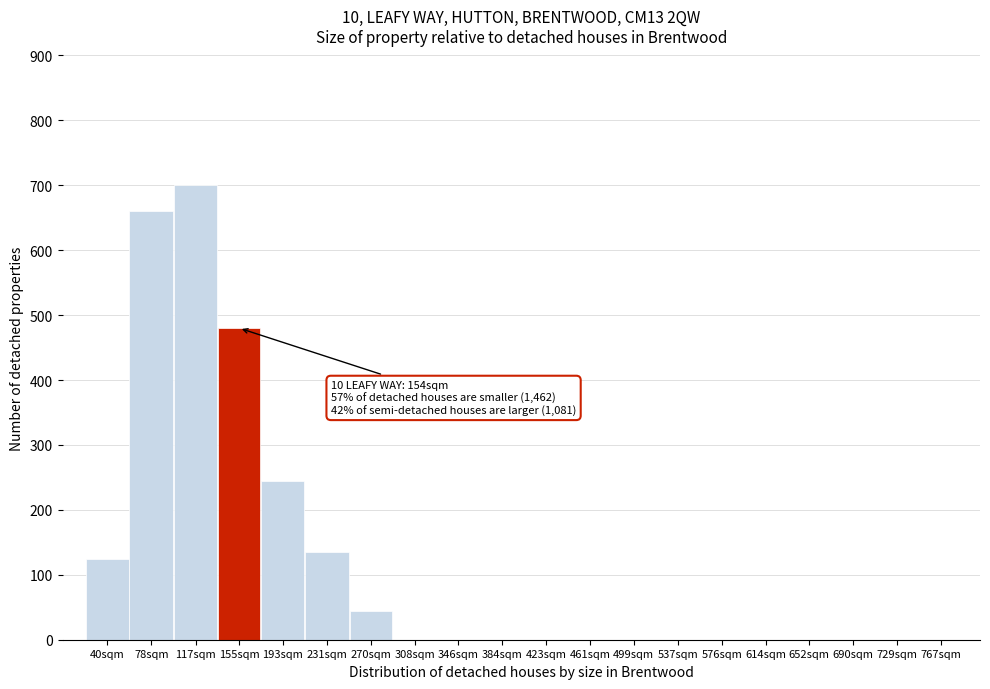

Reading left to right, transcribe all the data shown in this chart.

40sqm=125	78sqm=660	117sqm=700	155sqm=480	193sqm=245	231sqm=135	270sqm=45	308sqm=0	346sqm=0	384sqm=0	423sqm=0	461sqm=0	499sqm=0	537sqm=0	576sqm=0	614sqm=0	652sqm=0	690sqm=0	729sqm=0	767sqm=0